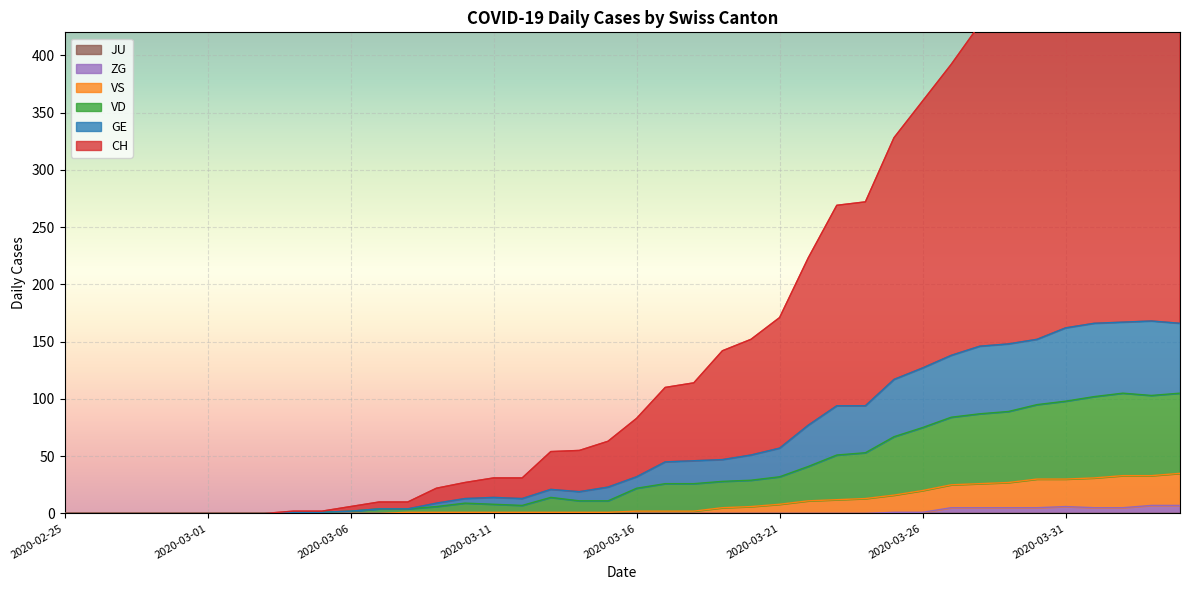

True or false: VD and ZG intersect in this chart.

False